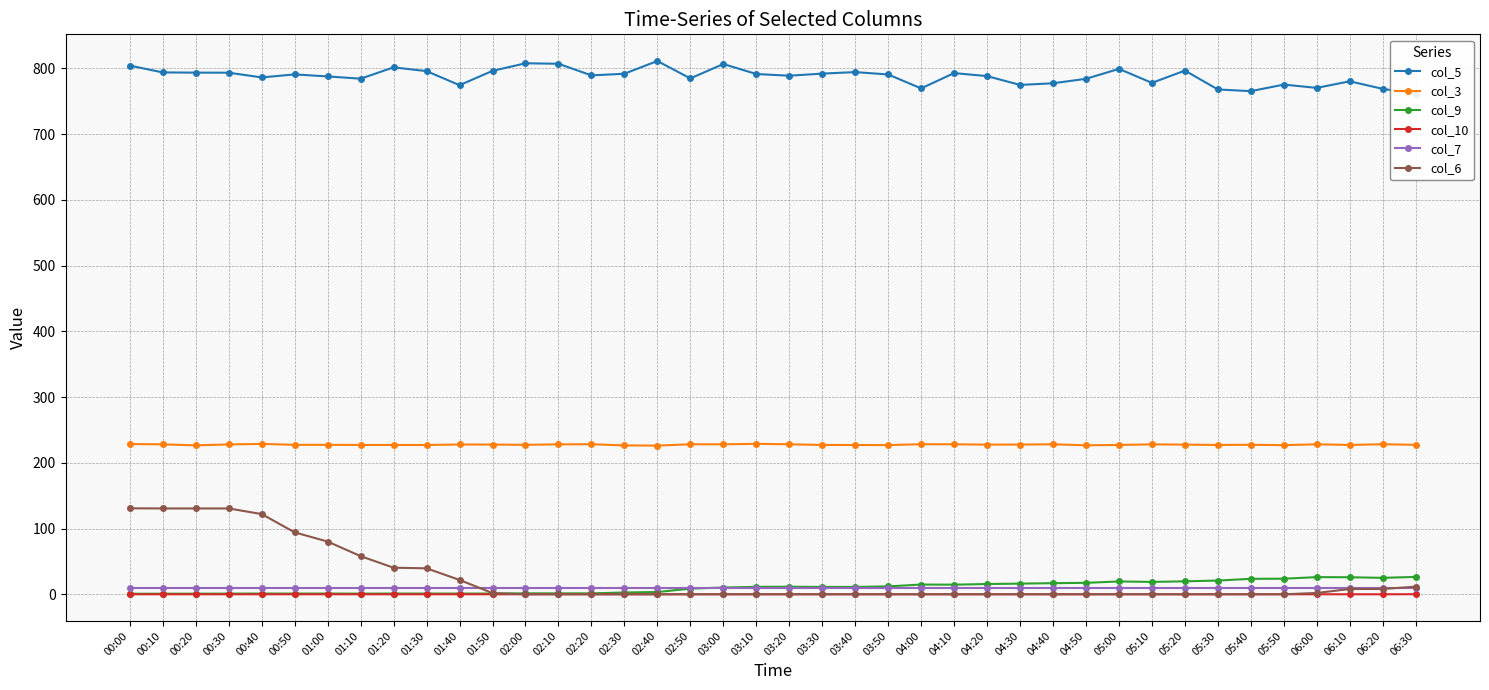

What is the label of the 27th point from the right?

02:10